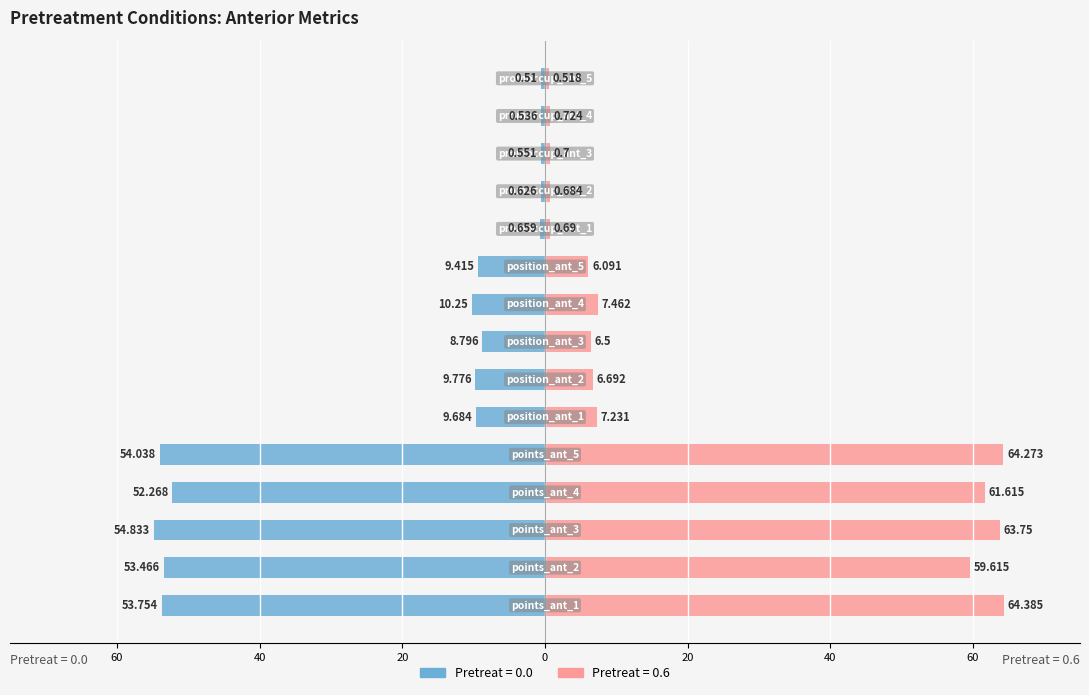

What are all the series names shown in the legend?

0.0, 0.6